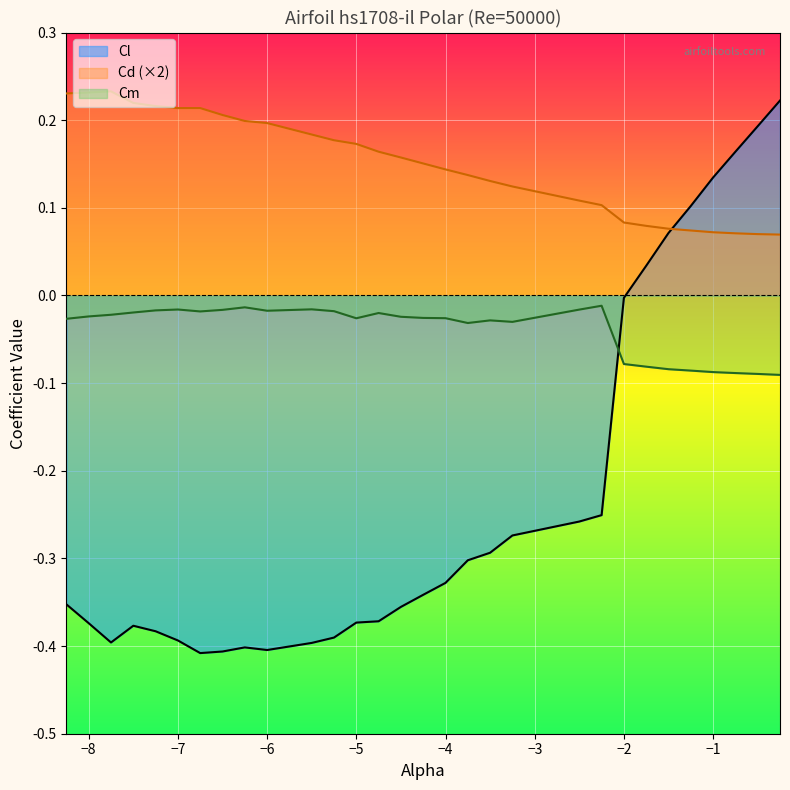

List the series in order of their overall mean, lowest first.

Cl, Cm, Cd (×2)